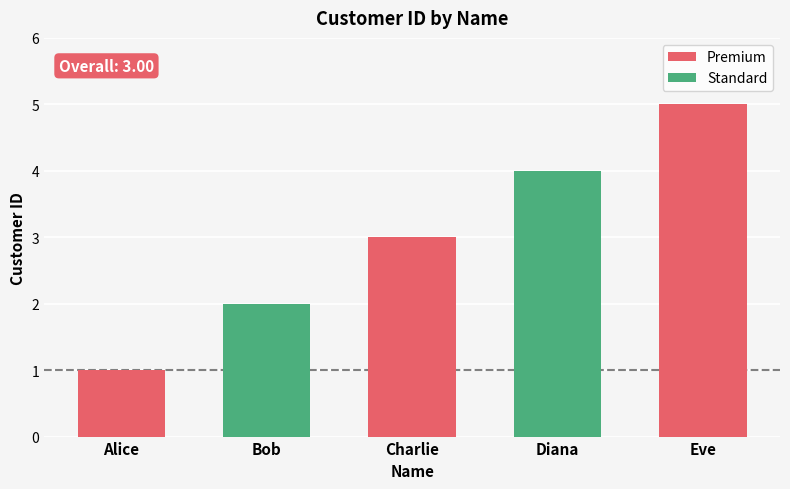

Reading left to right, extract all data points from this chart.

1	2	3	4	5